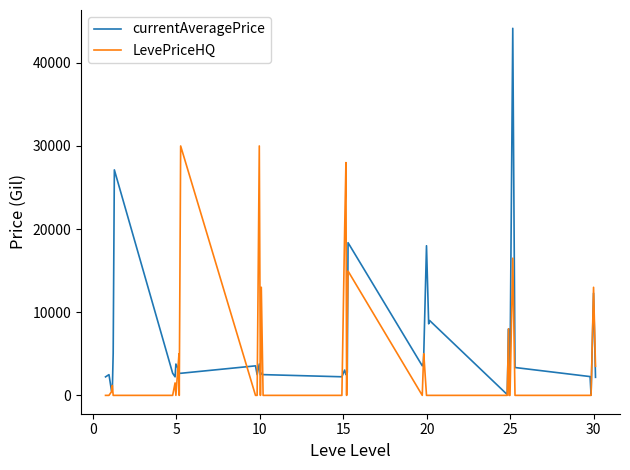

Which series has the largest range (max minus min)?

currentAveragePrice